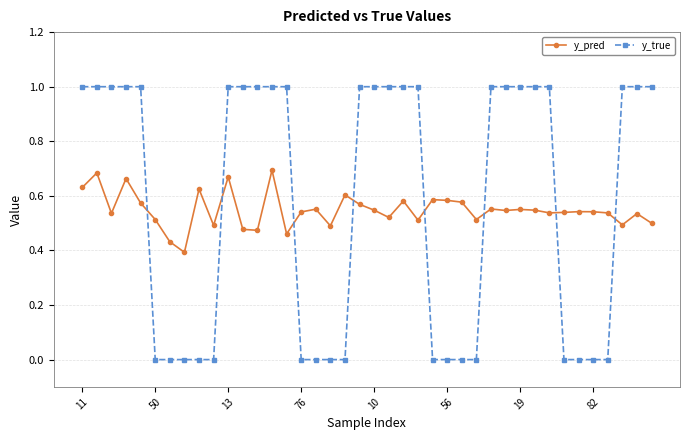

What is the difference between the maximum and second lowest values in the y_true series?

1.0